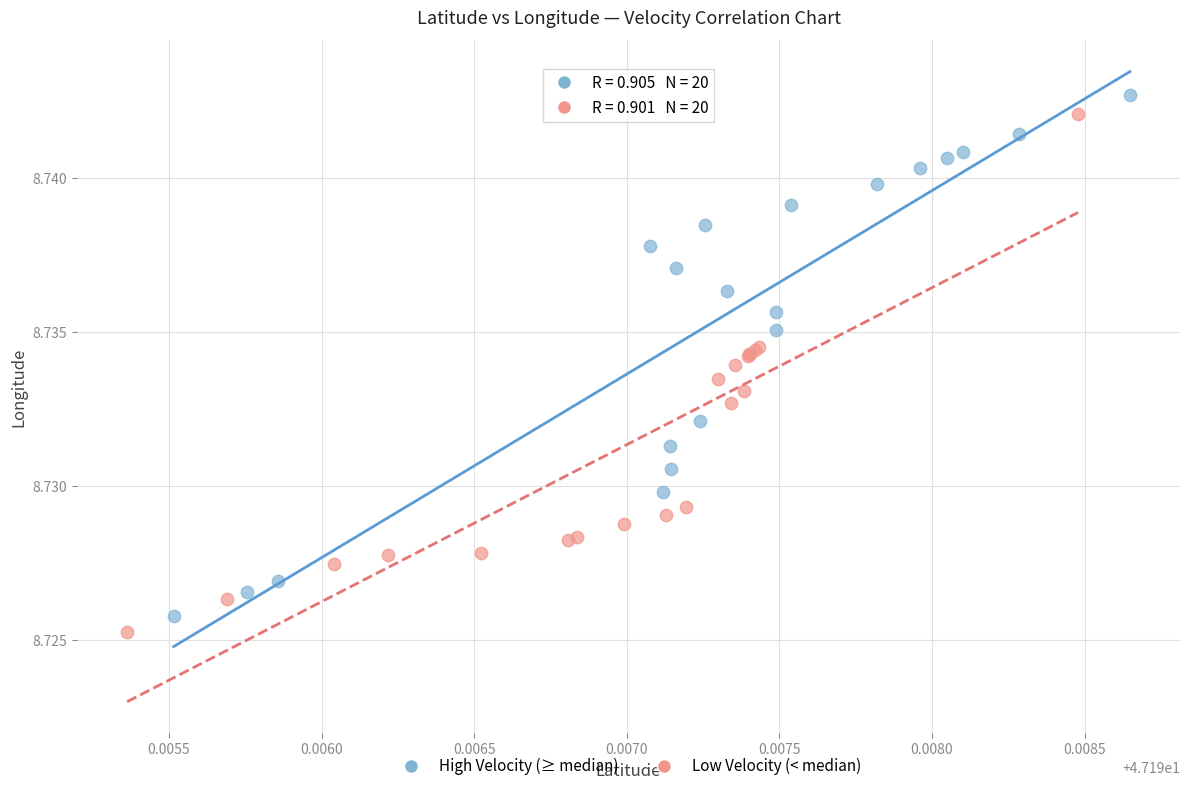

Which series has the largest Y range (max minus min)?

High Velocity (≥ median)